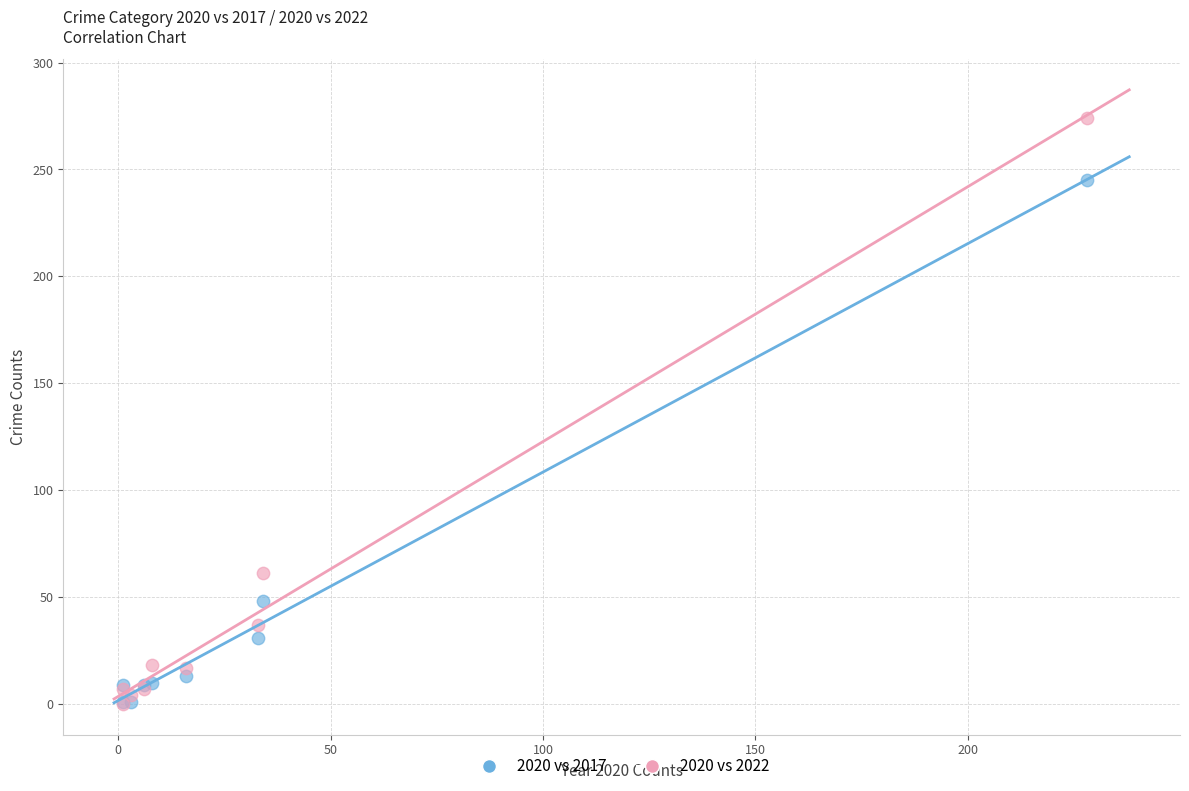

Across all series, what Y value is closest to 137?

61